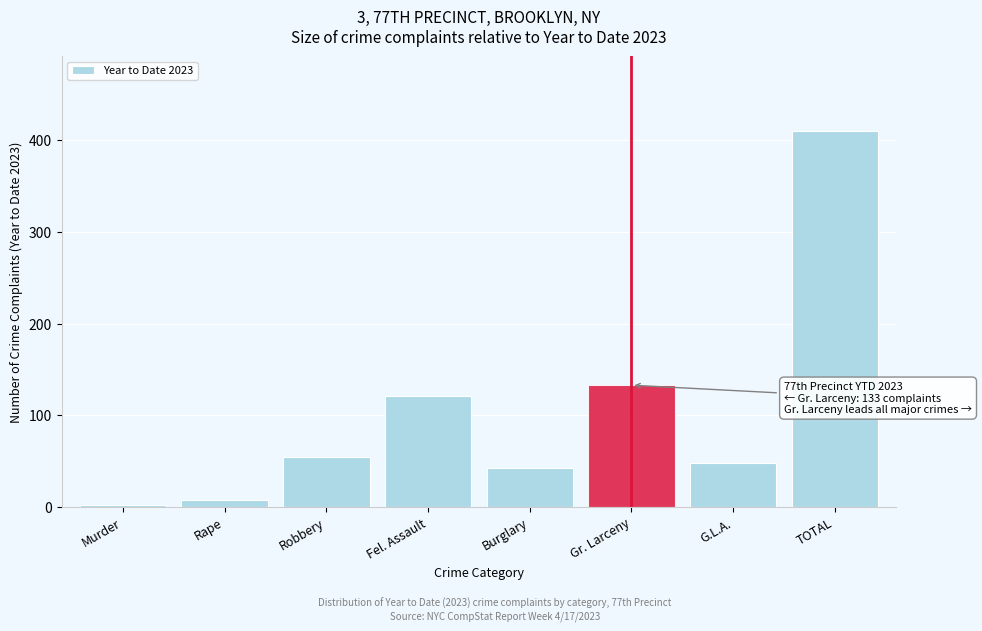

Reading right to left, extract all data points from this chart.

410	48	133	43	121	55	8	2